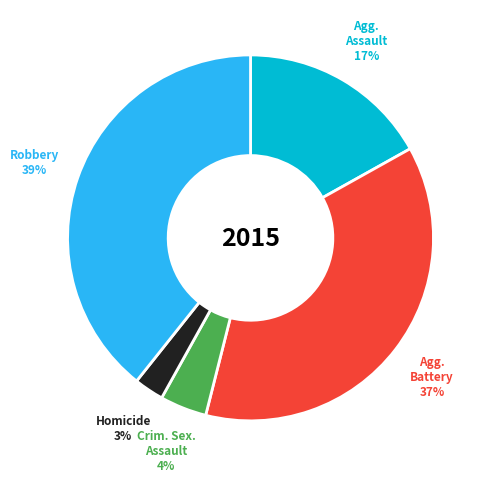

Is there any slice that represents more than half of the pie?

No